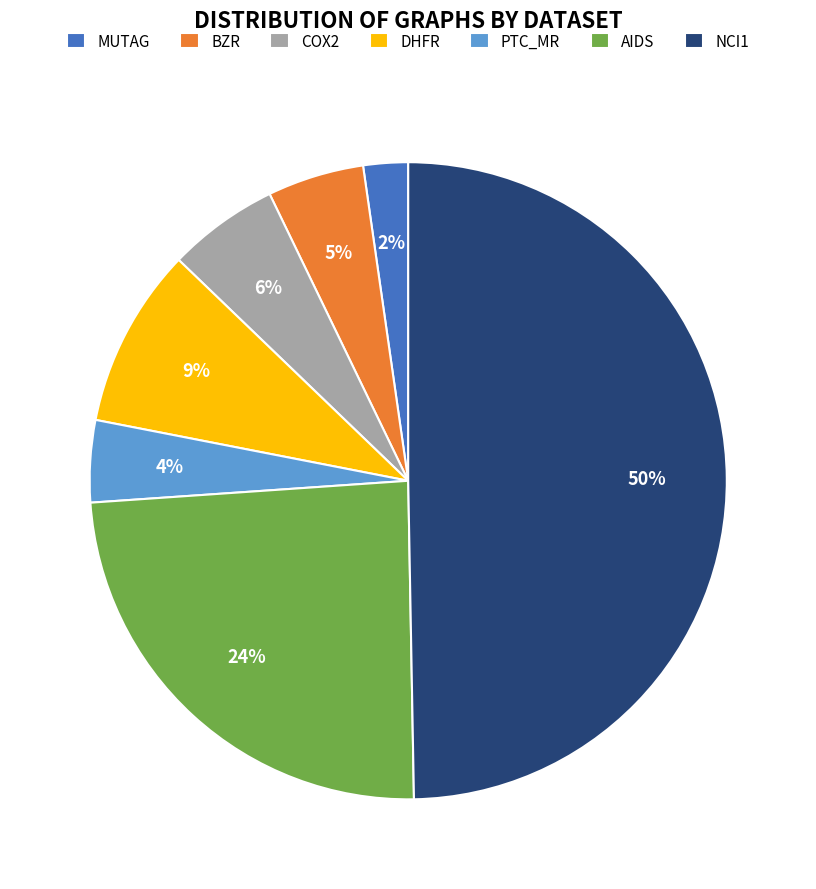

To the nearest percent, what percentage of the pie is DHFR?

9%